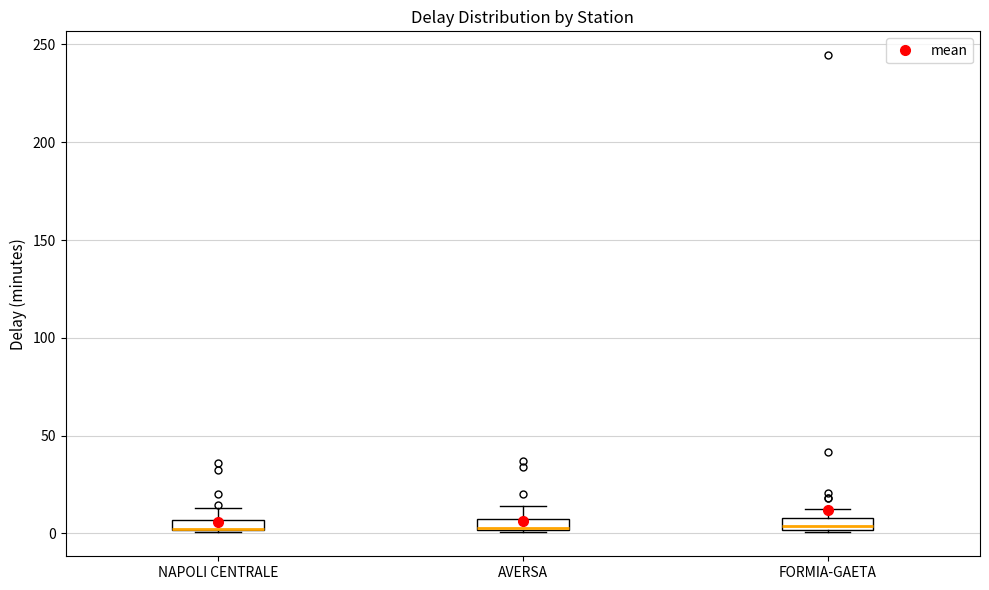

Where does the upper whisker of the box for AVERSA end on the y-axis? The values are not printed on the chart, so give them approximately, as read against the axis.

15